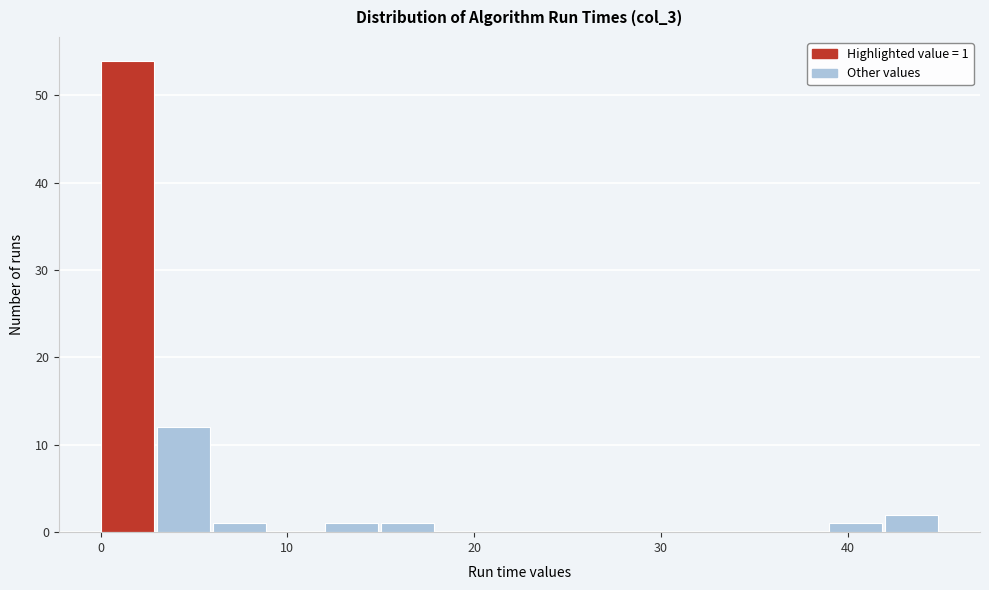

Read against the x-axis, roughly where is the centre of the tallest bar?

1